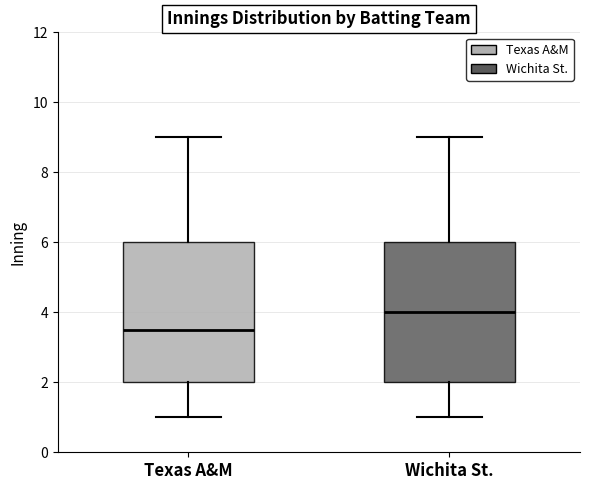

Reading left to right, read every box against the y-axis: the position of its median line, the range the box covers, and the ends of its whiskers. The values are not printed on the chart, so give them approximately, as read against the axis.

Texas A&M: median 3.6, box 2.0 to 6.0, whiskers 1.0 to 9.0
Wichita St.: median 4.0, box 2.0 to 6.0, whiskers 1.0 to 9.0